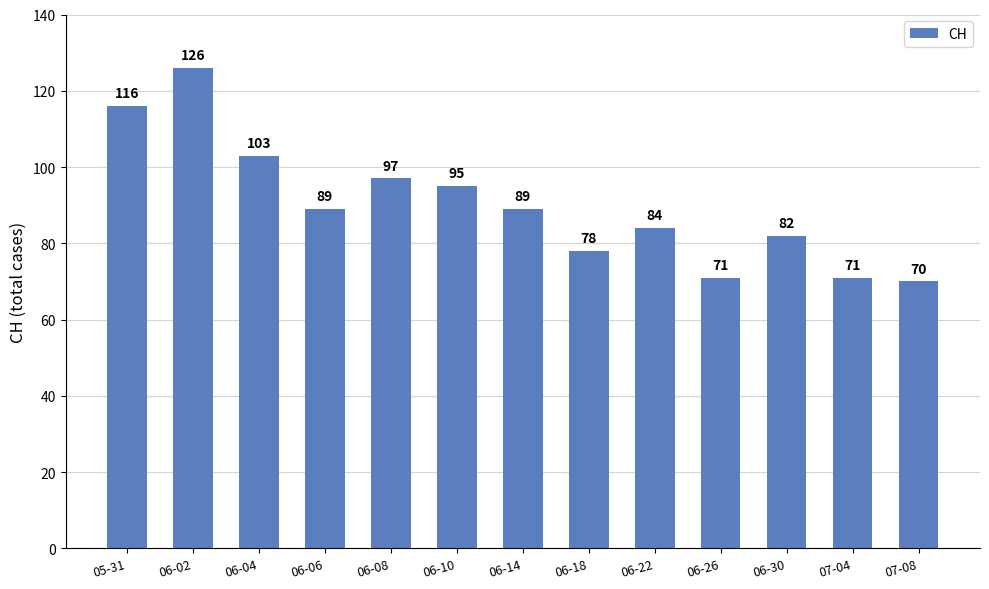

What value does the data have at 06-14, to the nearest 10?

90